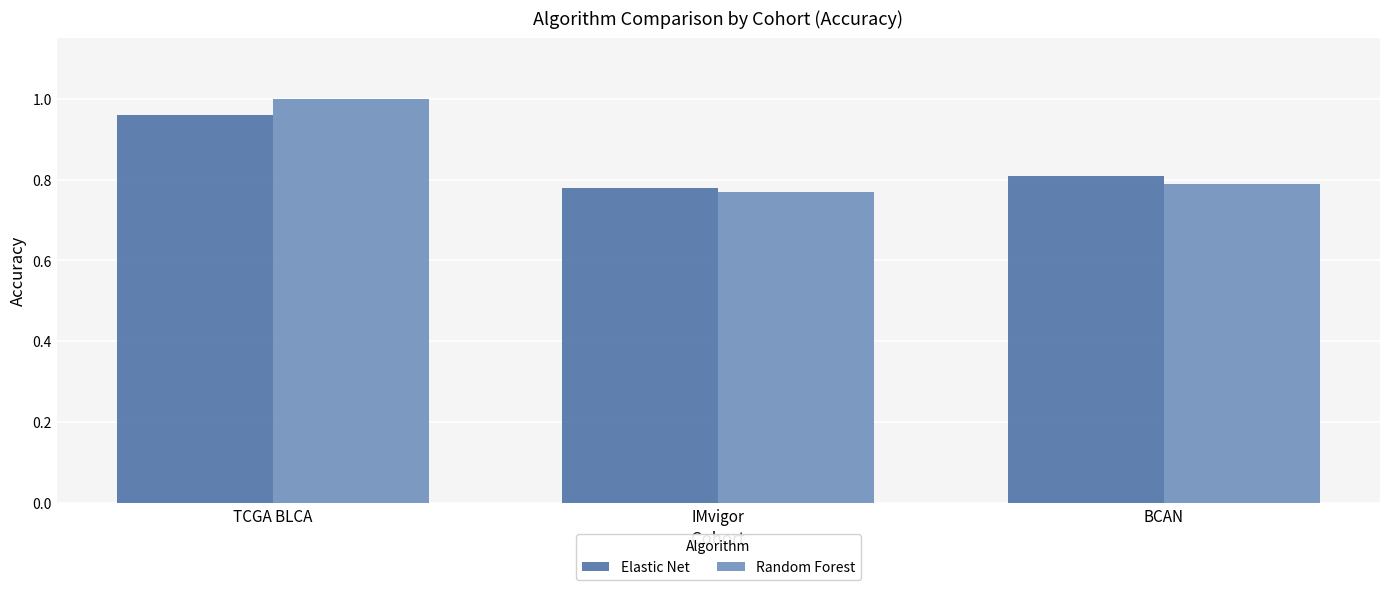

Which category has the highest value across all series?

TCGA BLCA